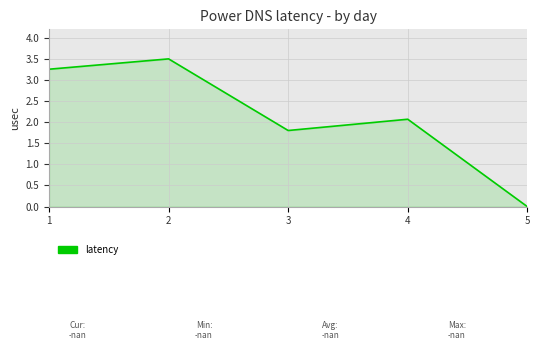

What is the average value?

2.1